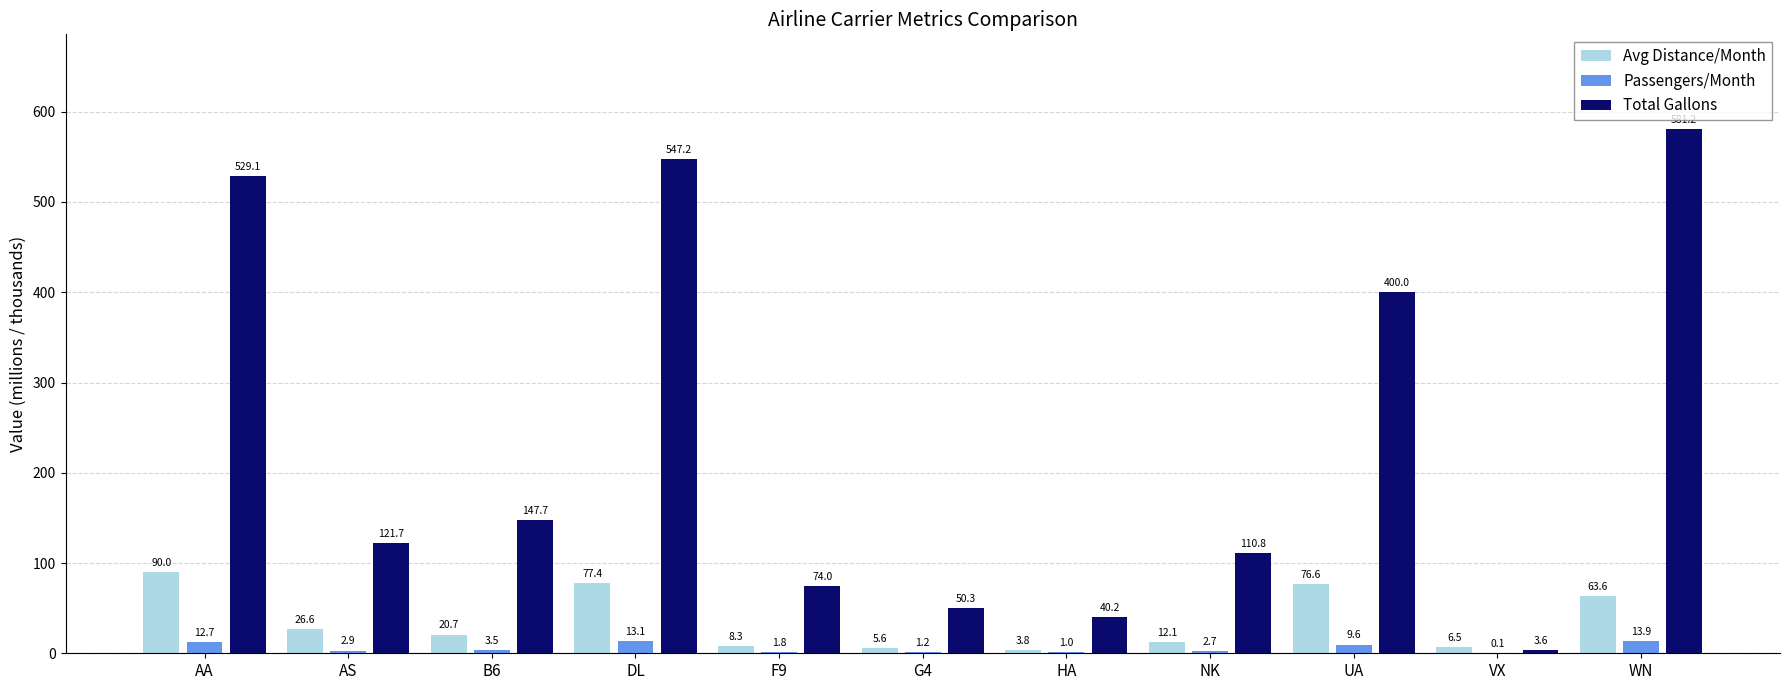

Read the Total Gallons value at UA.

400.0